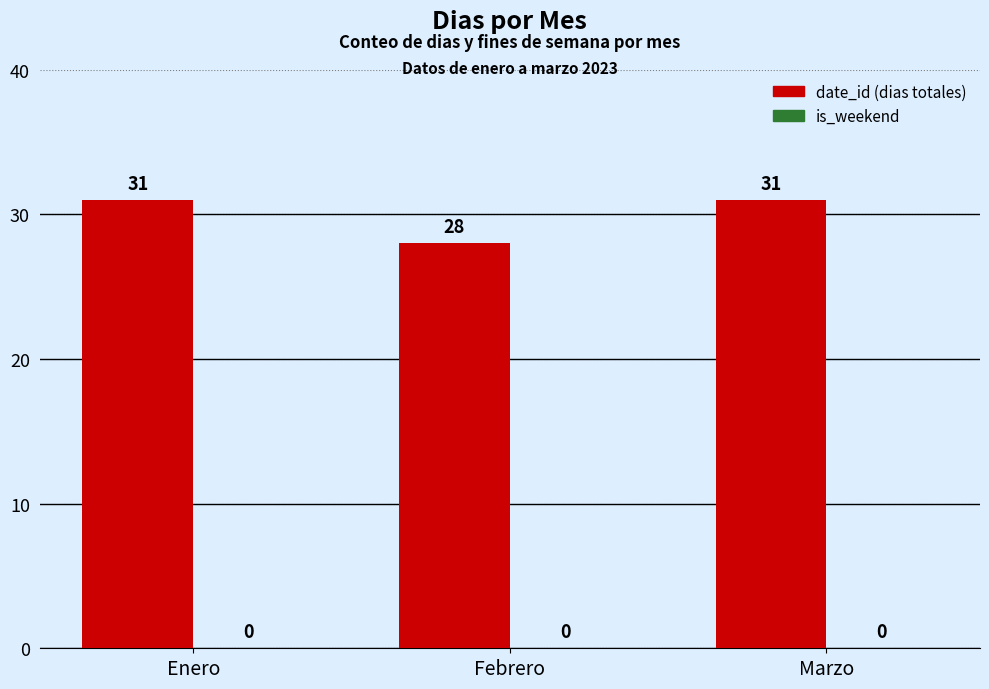

What is the average value?

30